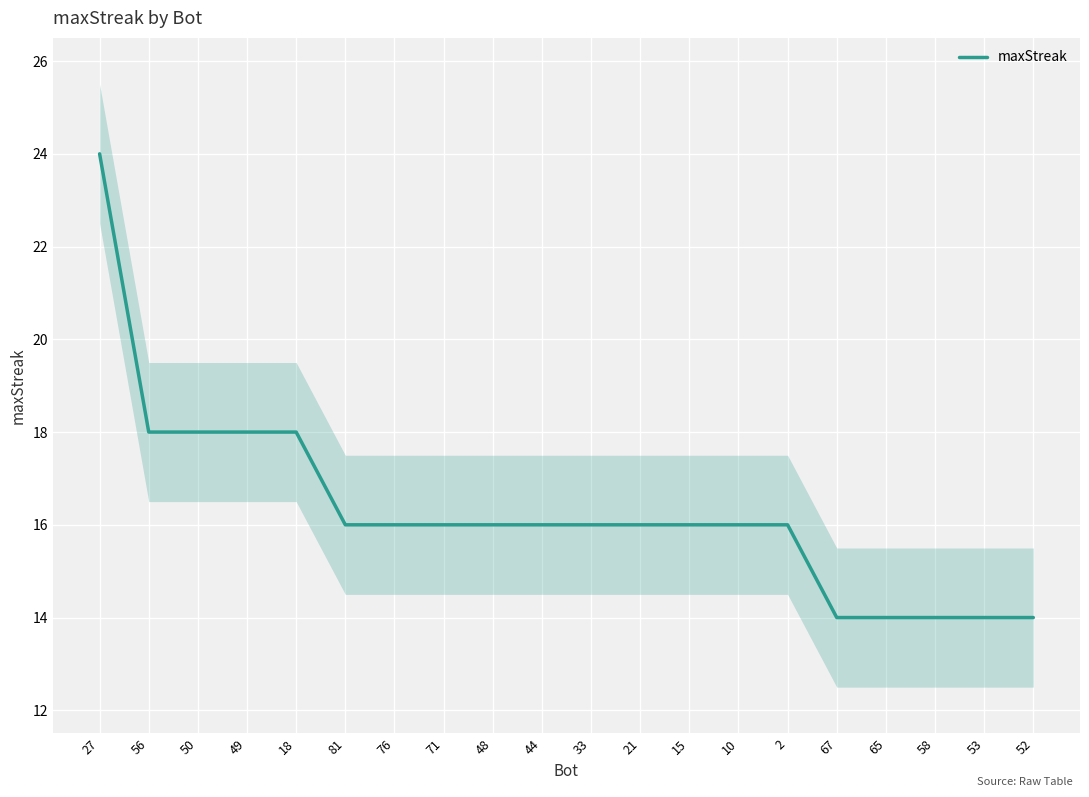

Where is the data nearest to the value 19?

56